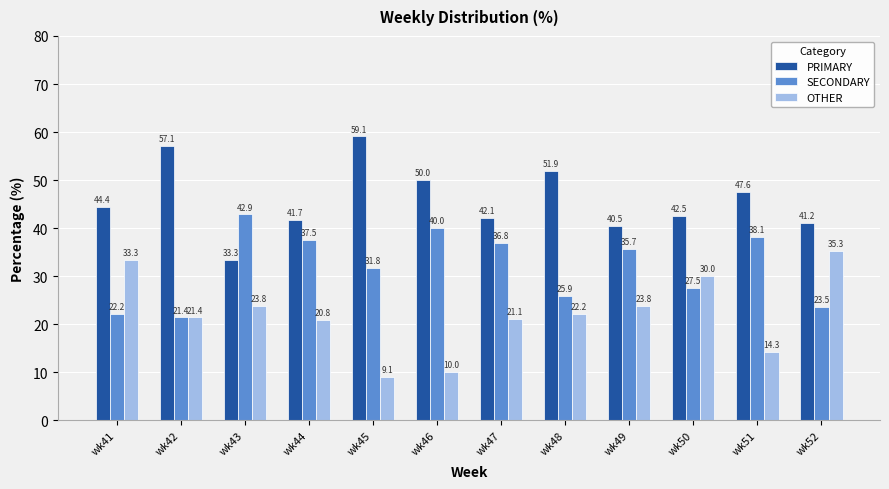

Where is PRIMARY nearest to the value 46?

wk41